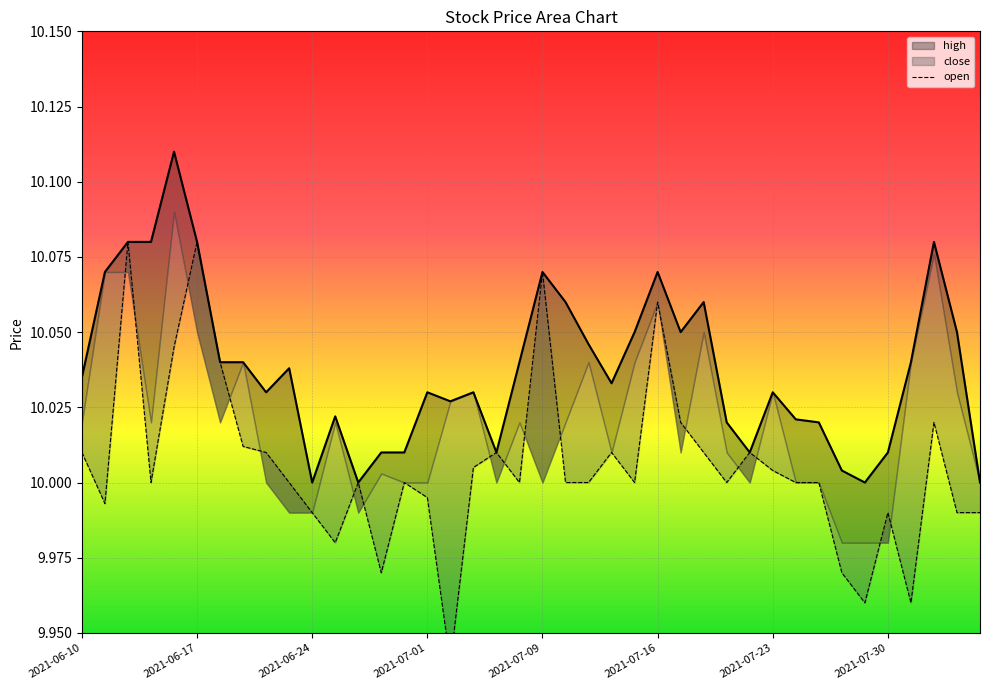

True or false: high has more than 2 interior local peaks.

True